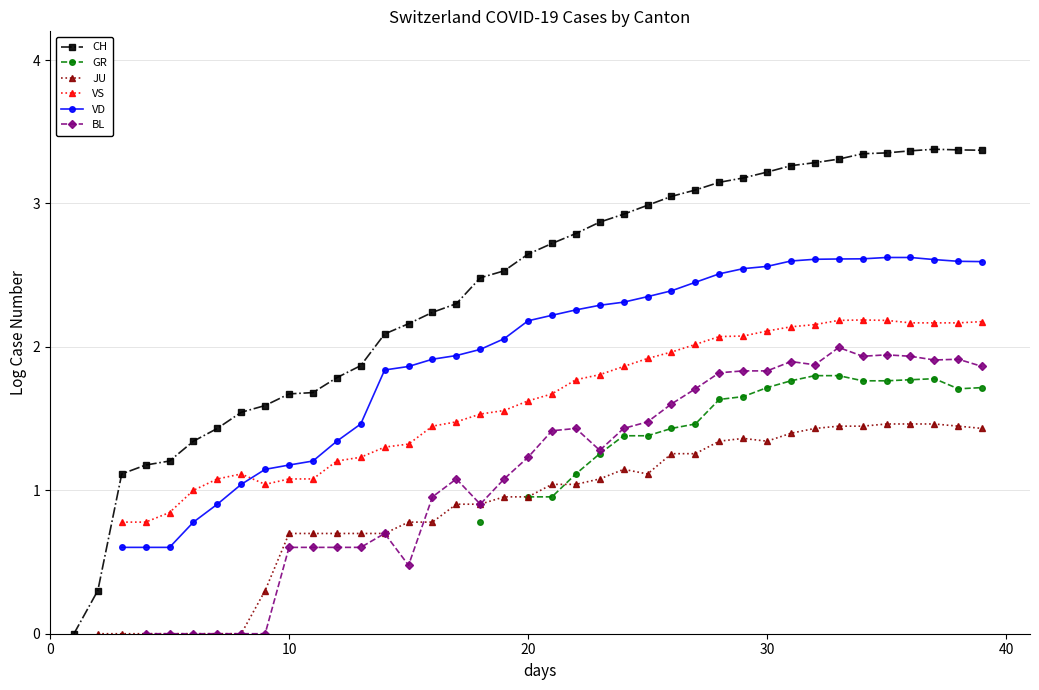

What is the maximum value shown in the chart?

3.4